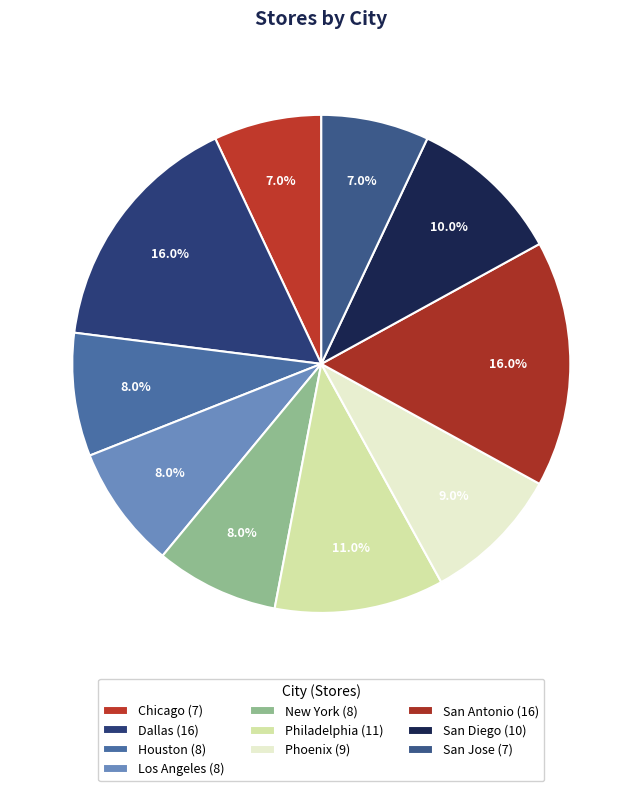

Which slice is the largest?

Dallas